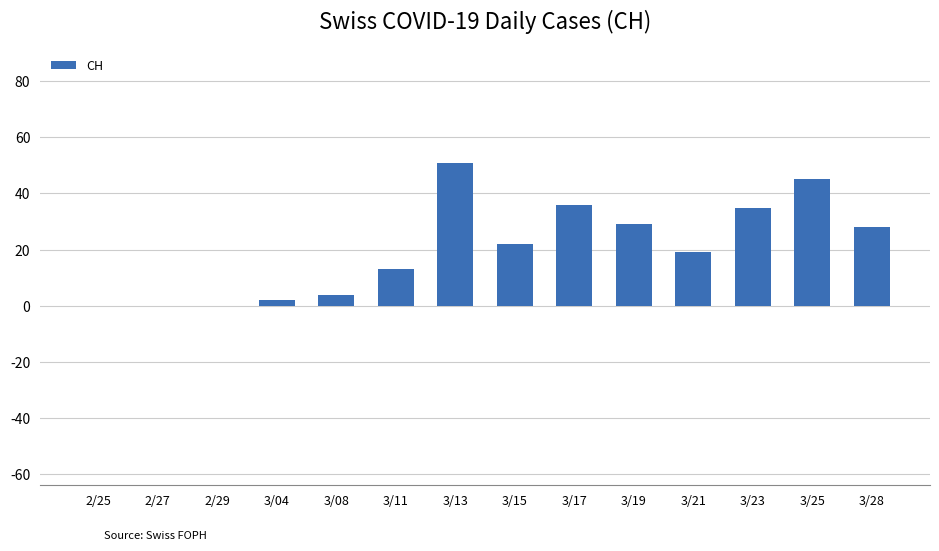

What is the change in value from 2/29 to 3/19?

+29